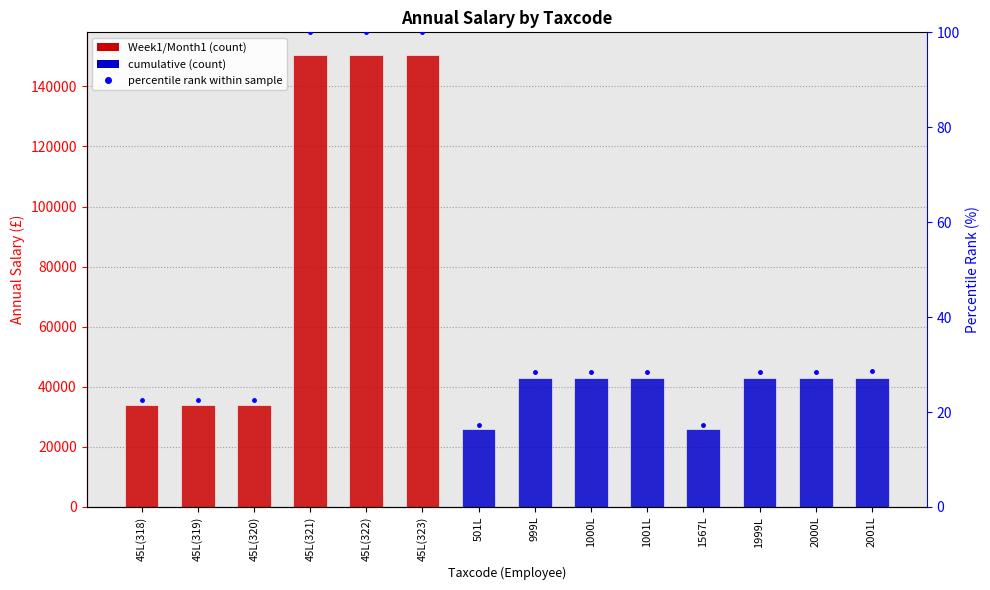

What is the minimum value shown in the chart?

17.3